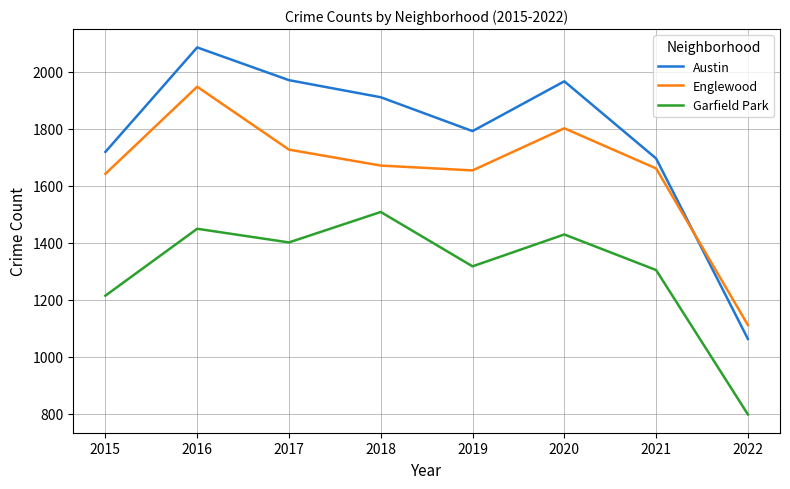

What is the difference between the highest and lowest values at 2016?

637